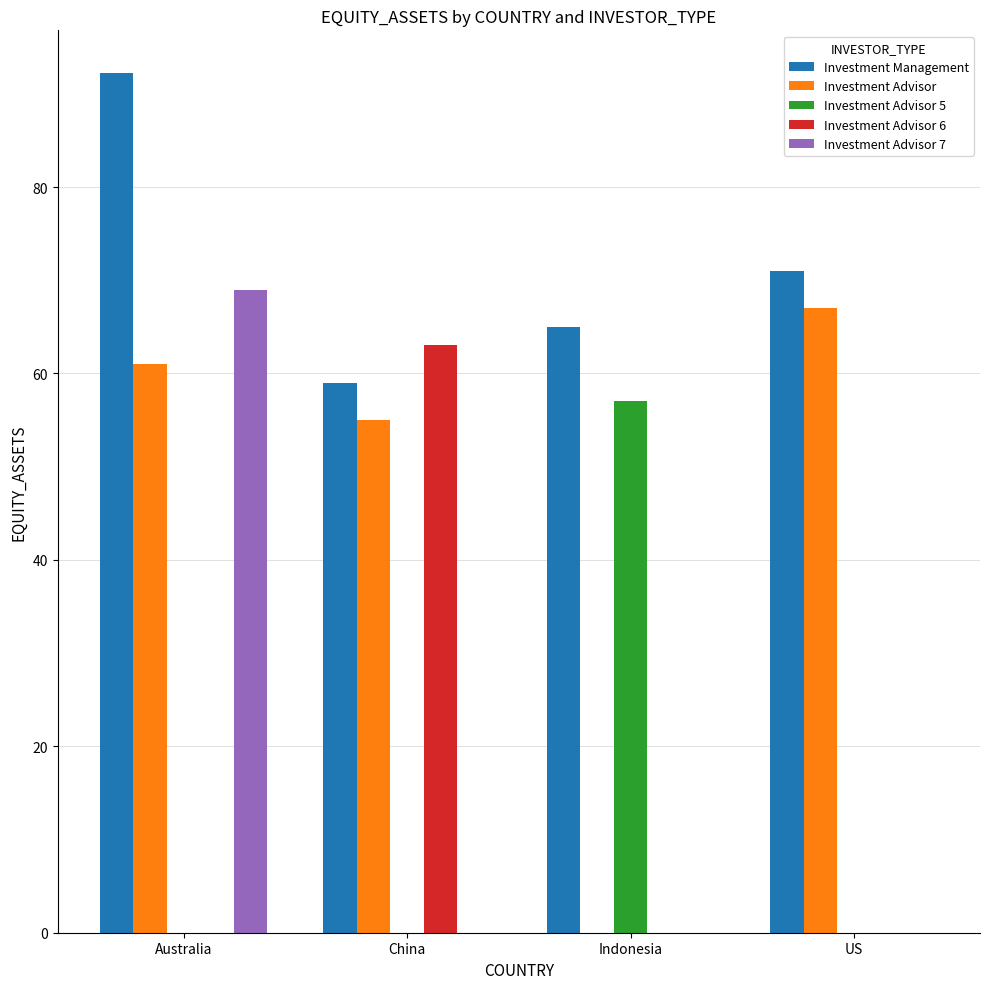

What is the approximate value of Investment Advisor at US?

67.0